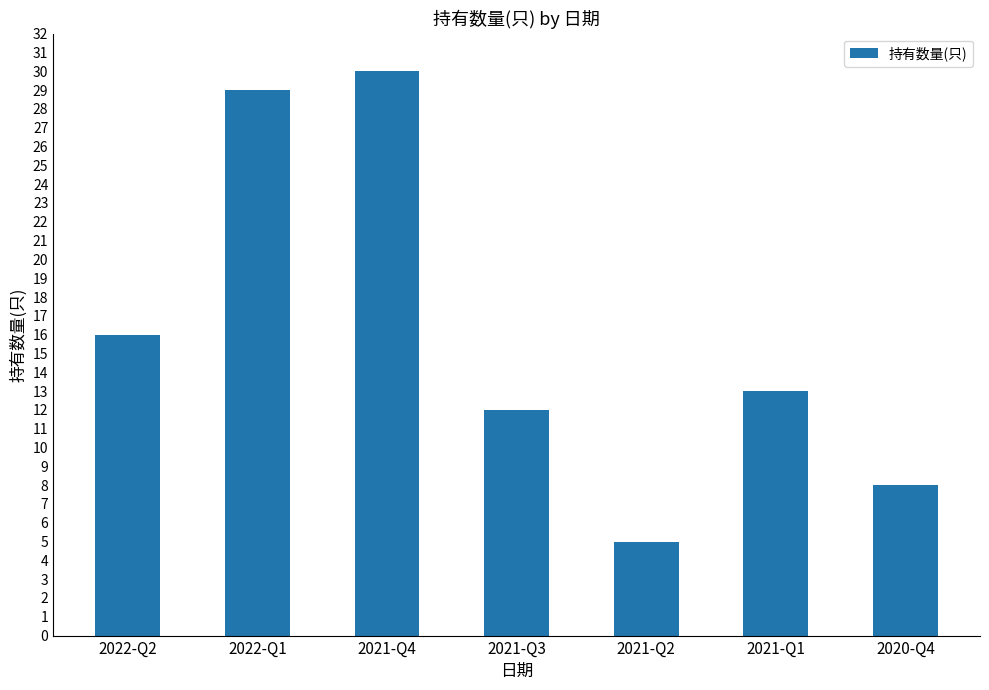

What is the minimum value shown in the chart?

5